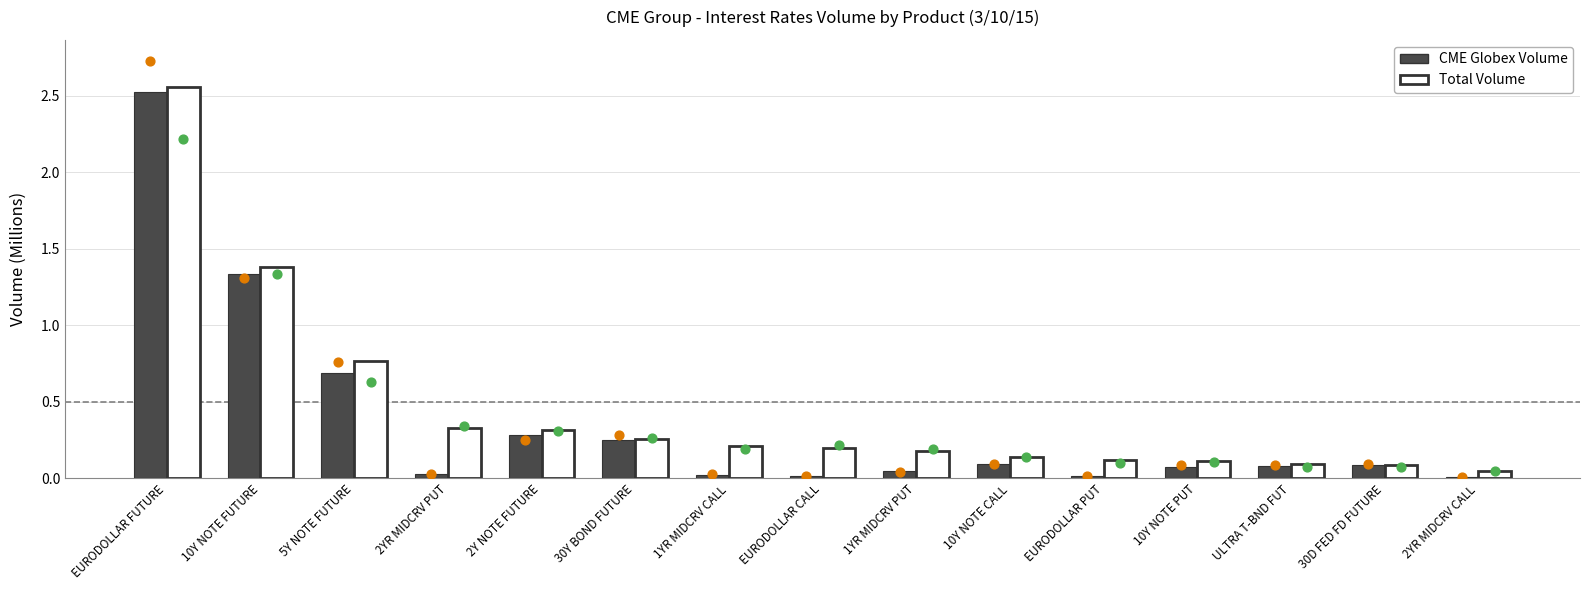

Which series contains the lowest Y value?

CME Globex Volume